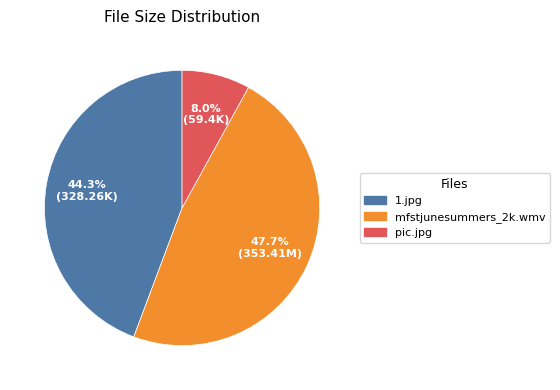

How many segments does this pie chart have?

3